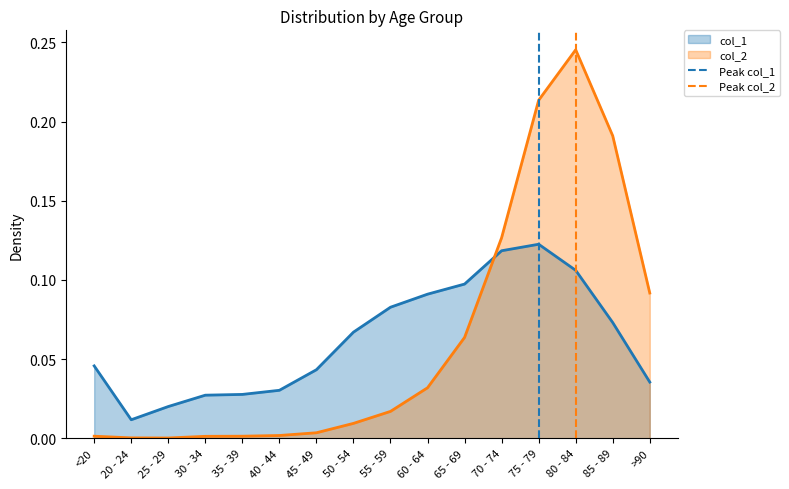

Is it true that col_2 equals 0.0 at 25 - 29?

True